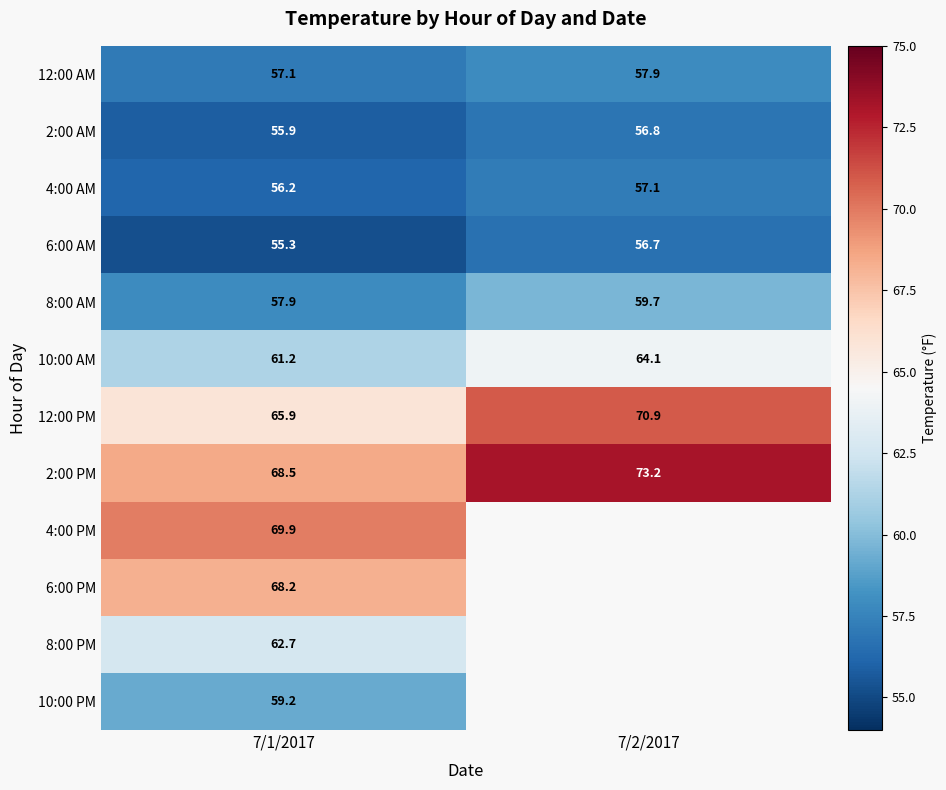

What is the approximate value of 4:00 AM at 7/1/2017?

56.2